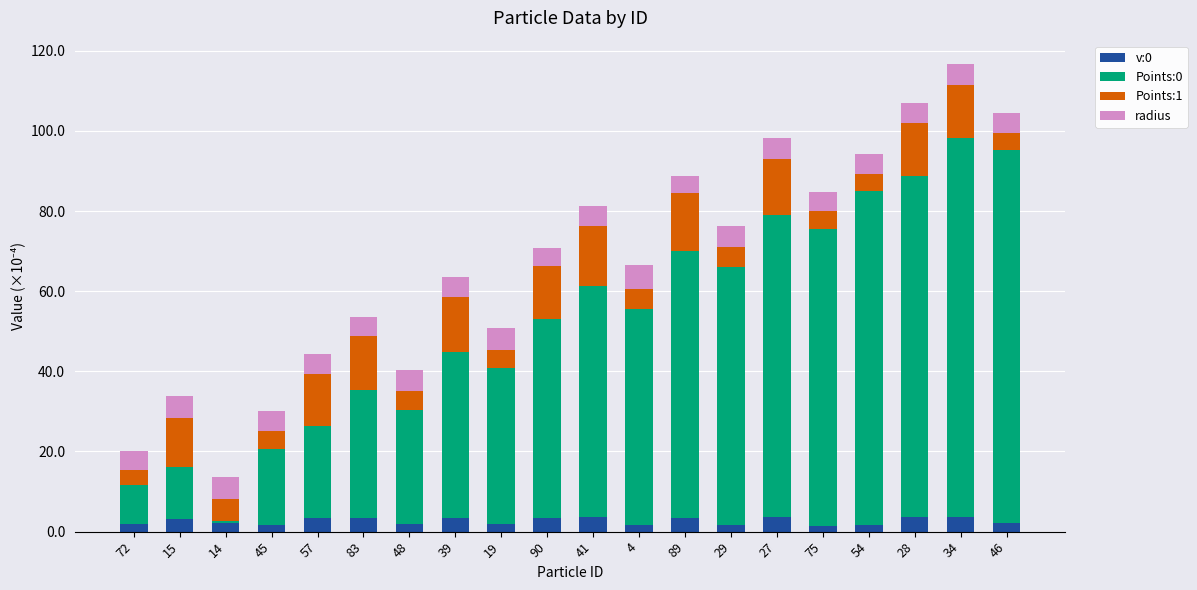

Are the bars horizontal?

No